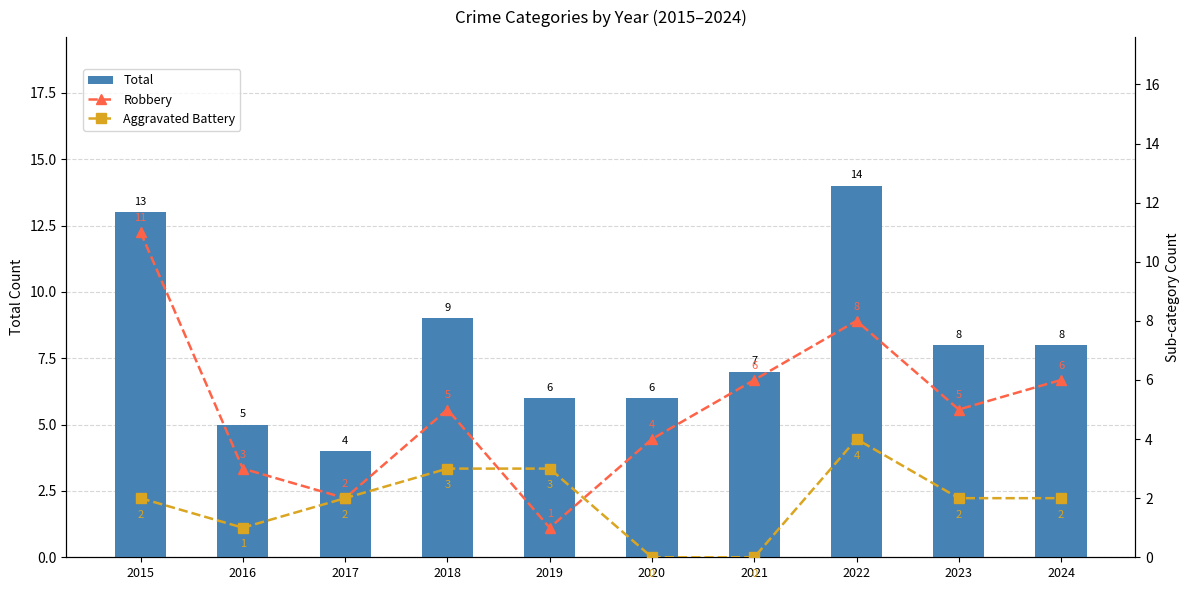

What is the value of the Total bar at the 9th from the left?

8